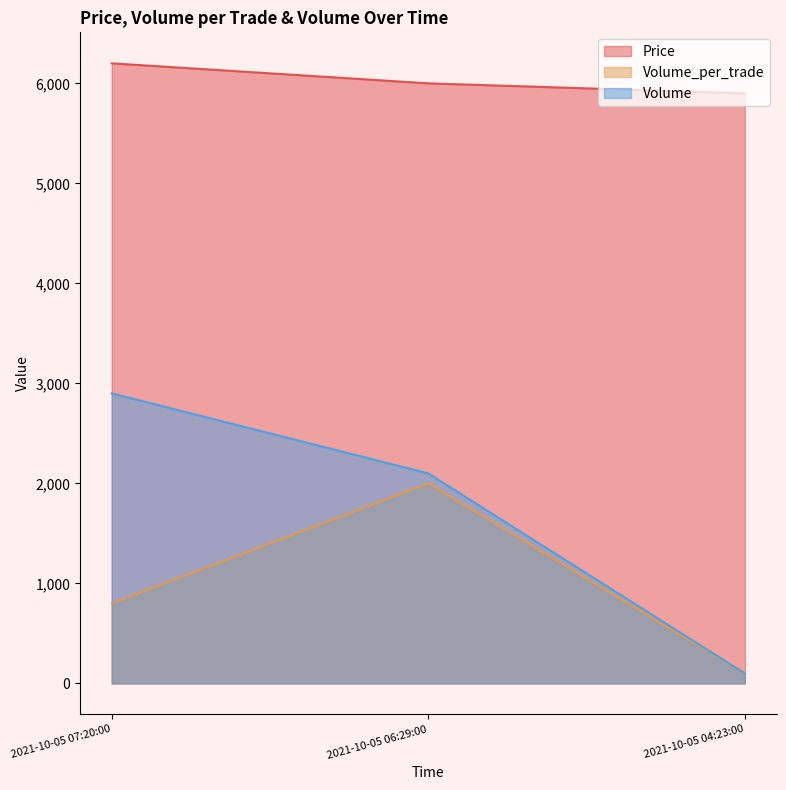

The Price series shows 6200 at 2021-10-05 07:20:00. True or false?

True